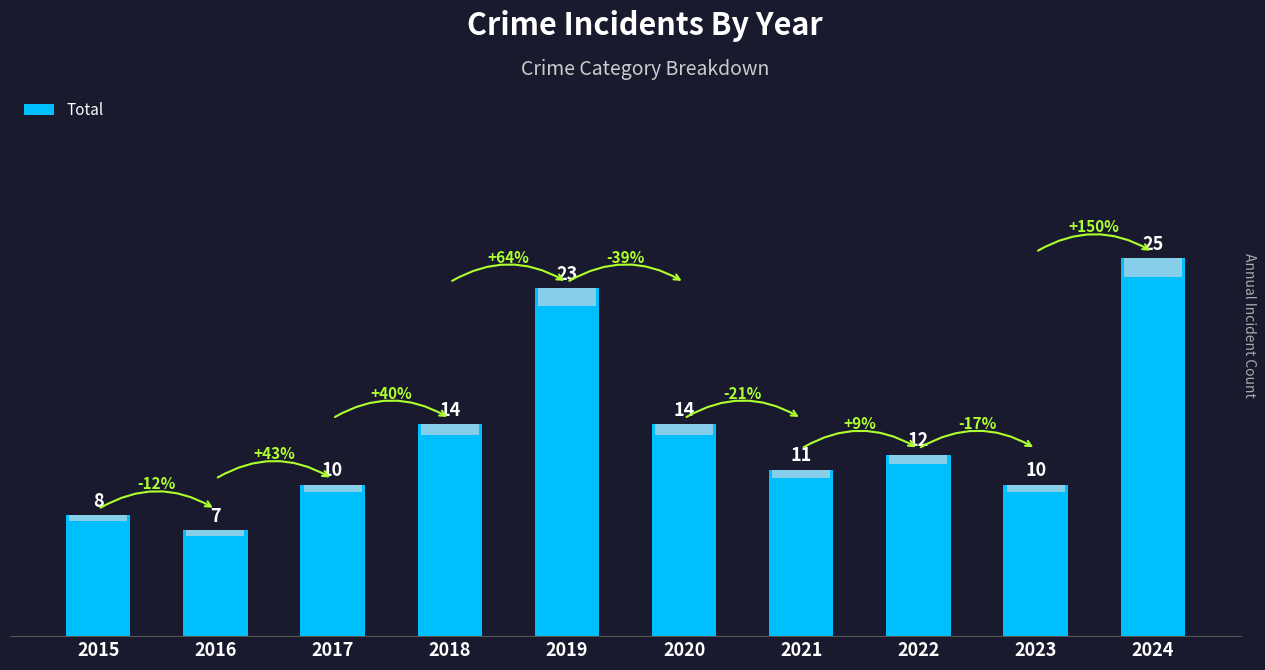

What is the greatest value displayed?

25